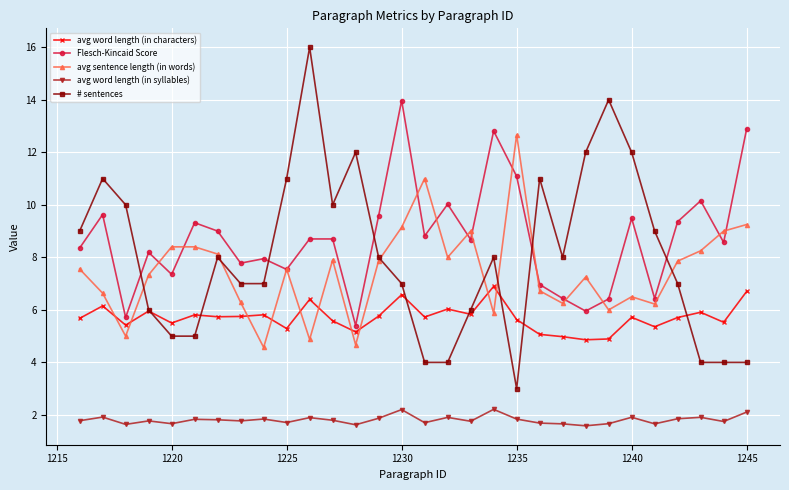

True or false: avg word length (in characters) has more than 0 interior local peaks.

True